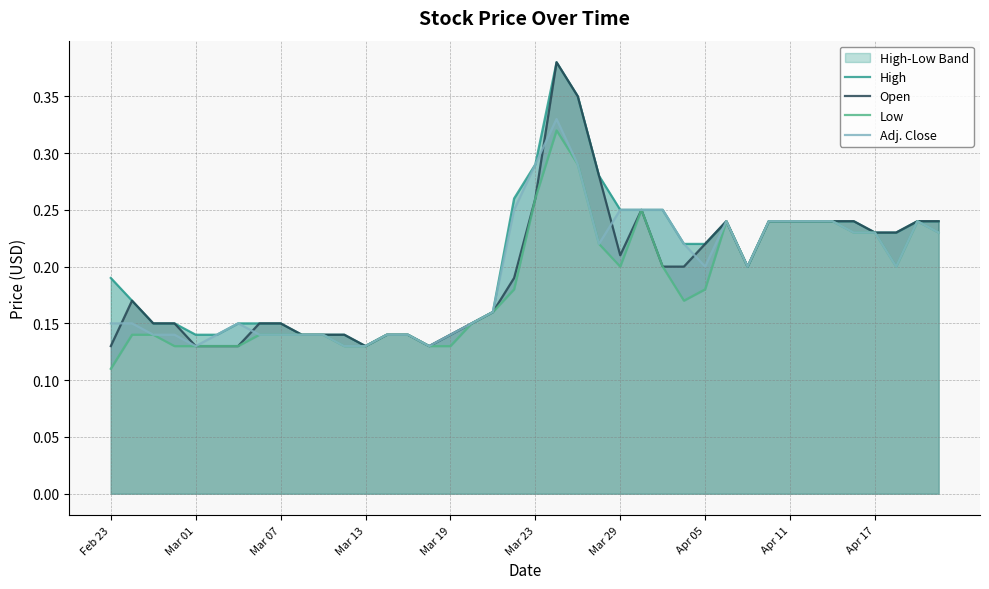

True or false: Adj. Close and Low cross at least once.

False